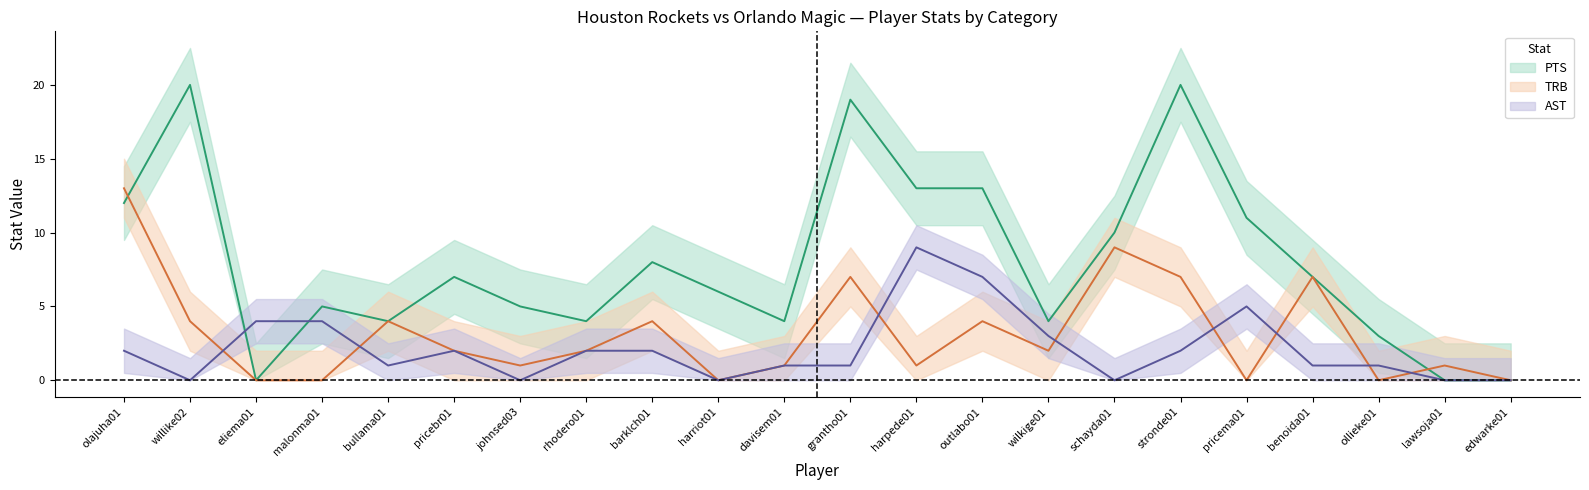

What is the sum of all AST values?

47